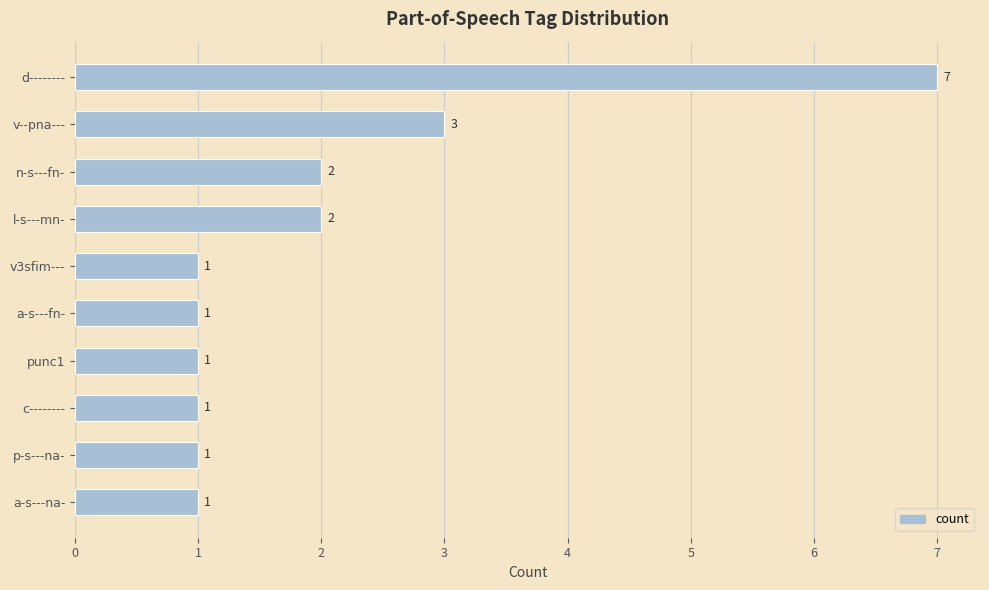

Reading bottom to top, transcribe all the data shown in this chart.

1	1	1	1	1	1	2	2	3	7